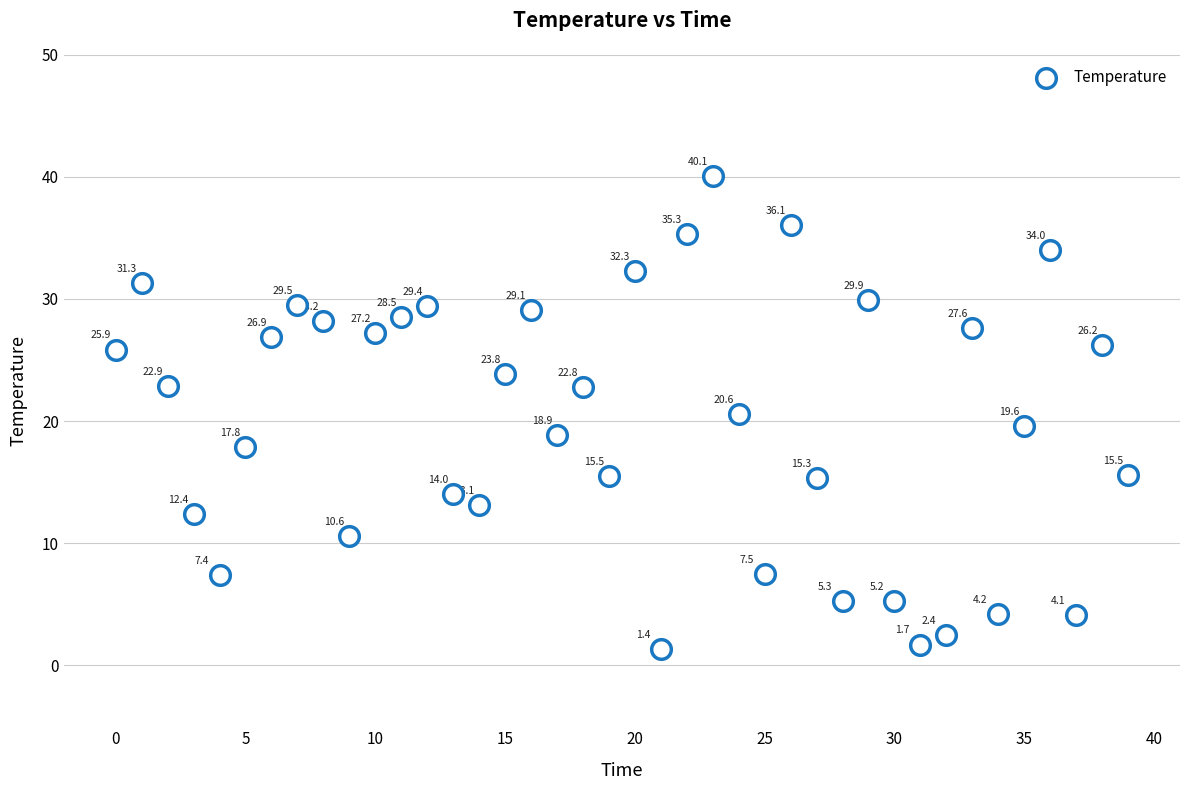

What Y value in the scatter plot is closest to 20?

19.6